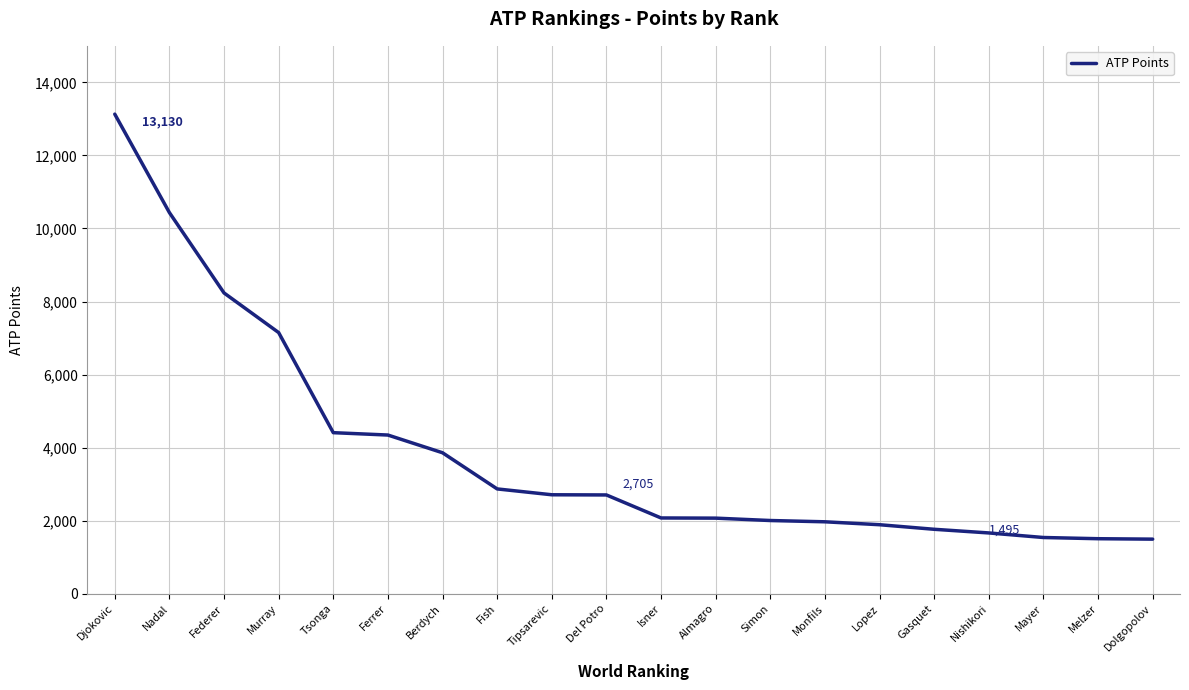

How many lines are shown in the chart?

1